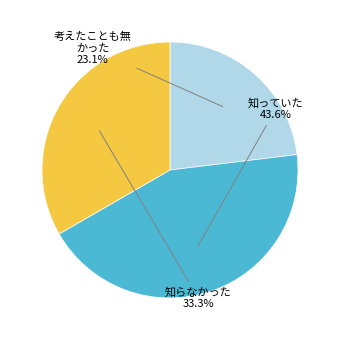

Is there any slice that represents more than half of the pie?

No